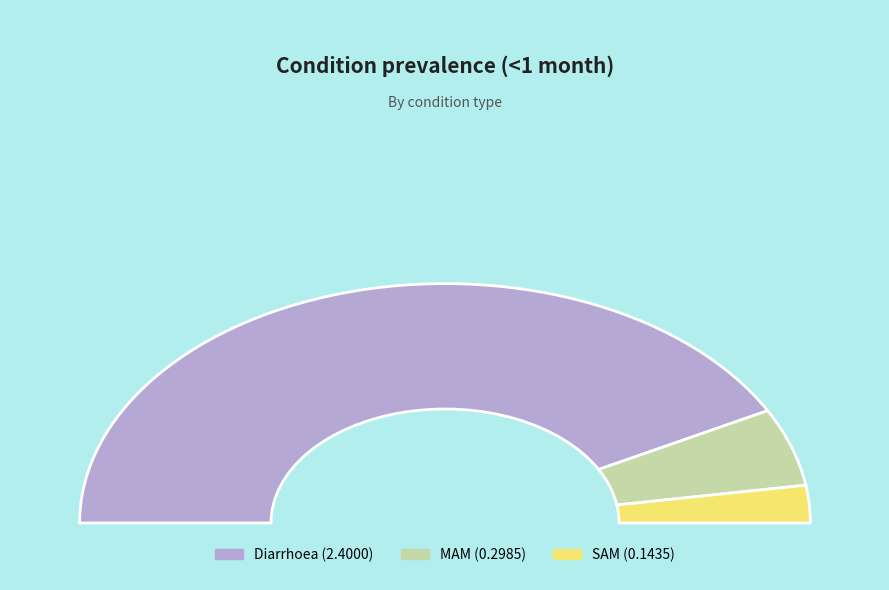

Combined, what portion of the pie is Diarrhoea and SAM?

89.5%